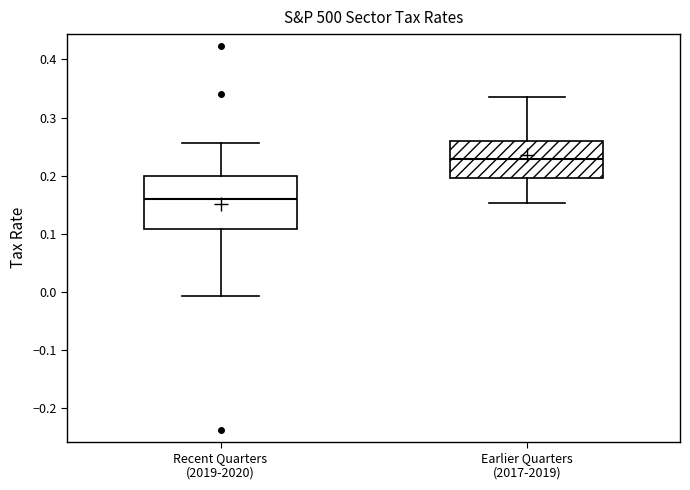

Reading left to right, transcribe this box plot: for each box, give where its median line is, the range the box spans, and where its two whiskers end, as read against the y-axis. The values are not printed on the chart, so give them approximately, as read against the axis.

Recent Quarters (2019-2020): median 0.16, box 0.11 to 0.20, whiskers -0.01 to 0.26
Earlier Quarters (2017-2019): median 0.23, box 0.20 to 0.26, whiskers 0.15 to 0.34